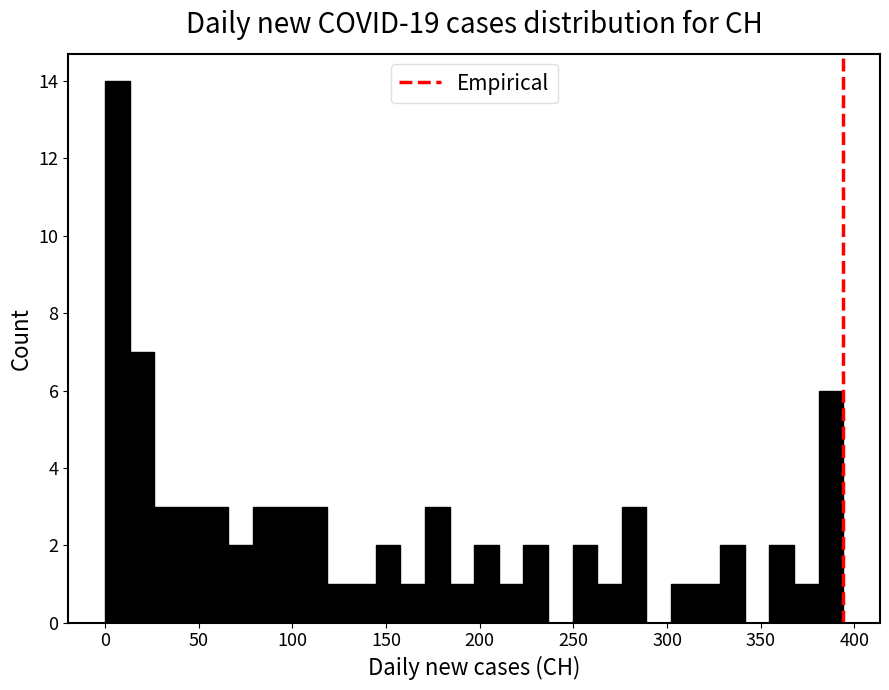

Read against the x-axis, roughly where is the centre of the tallest bar?

5